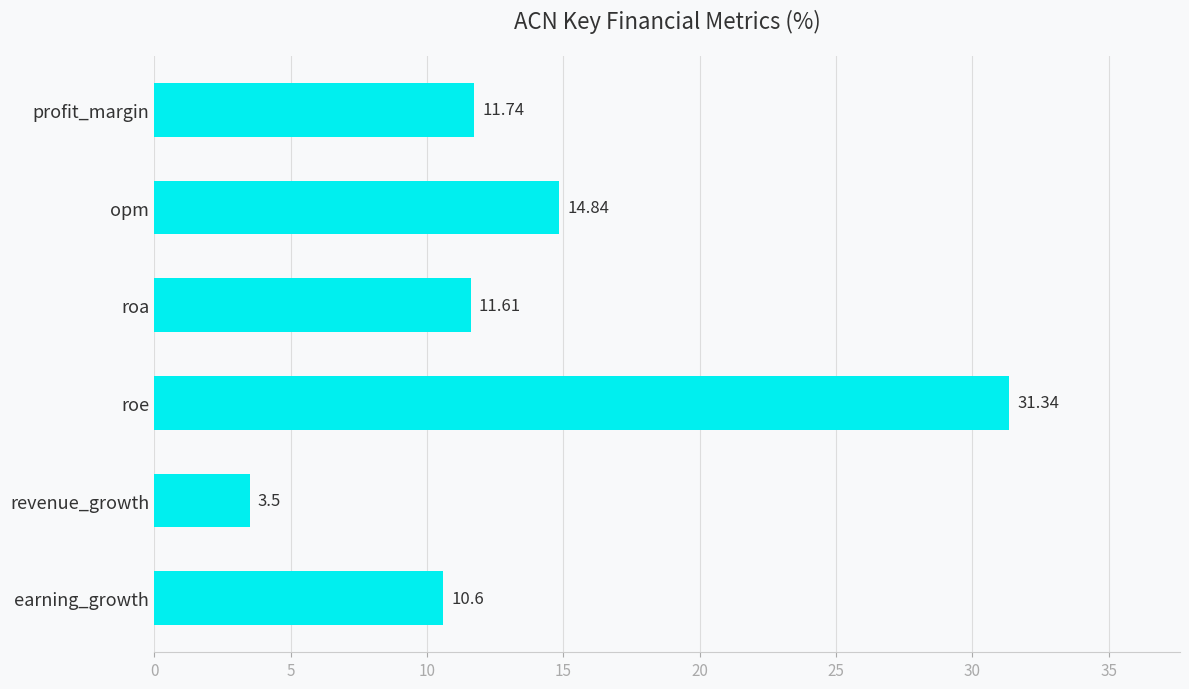

What is the smallest value displayed?

3.5